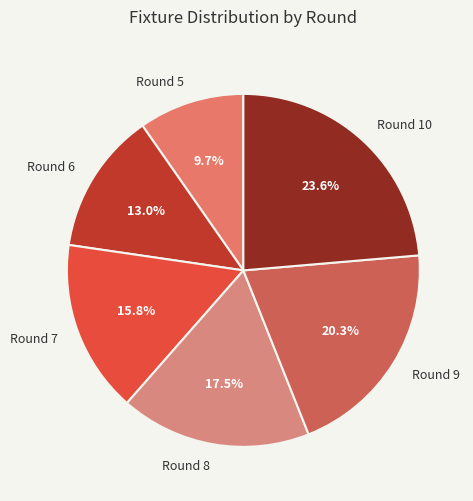

Rank the categories by value from highest to lowest.

Round 10, Round 9, Round 8, Round 7, Round 6, Round 5